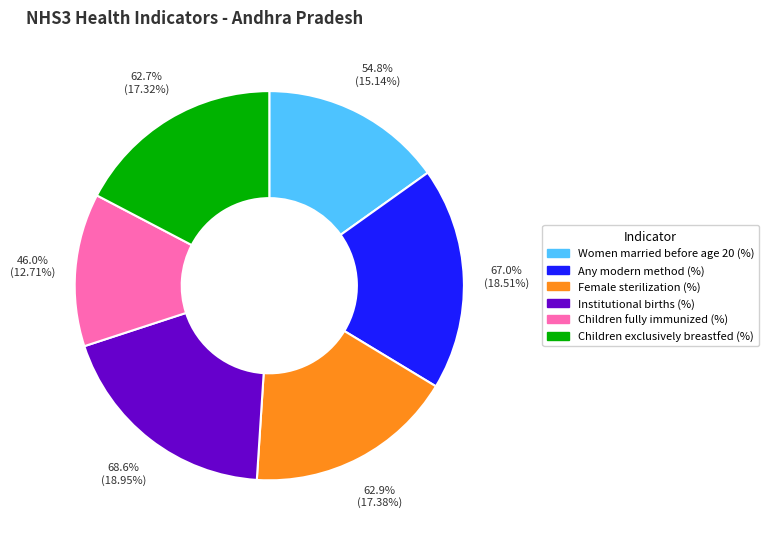

True or false: Female sterilization (%) accounts for 27% of the total.

False